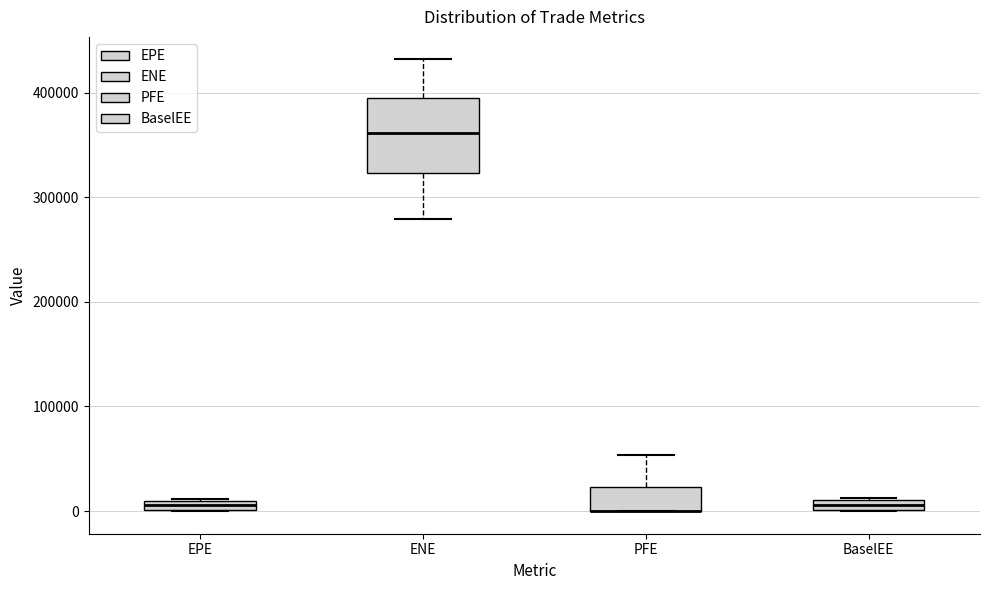

Where is the lower edge of the box for EPE on the y-axis? The values are not printed on the chart, so give them approximately, as read against the axis.

0